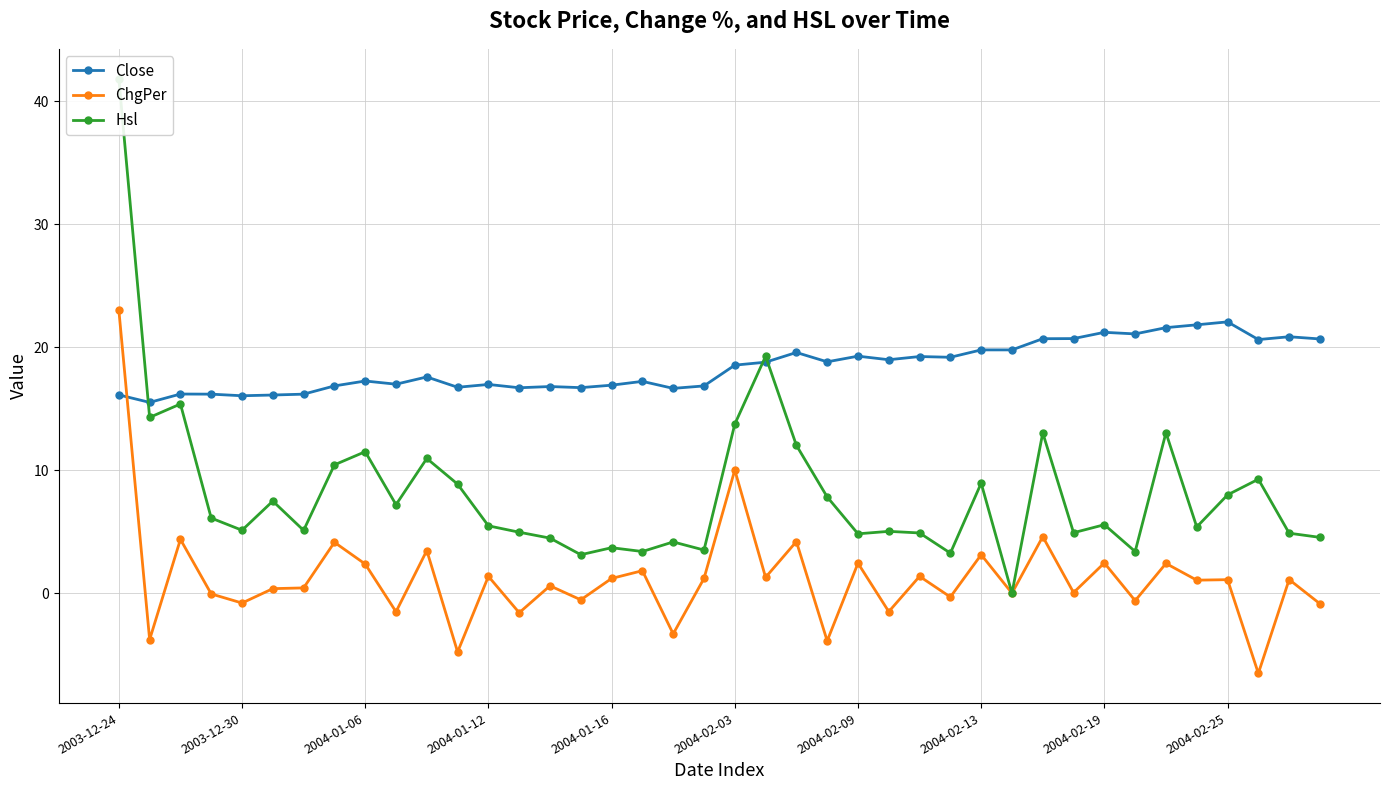

The value of ChgPer at 2004-02-03 is 0.2. True or false?

False